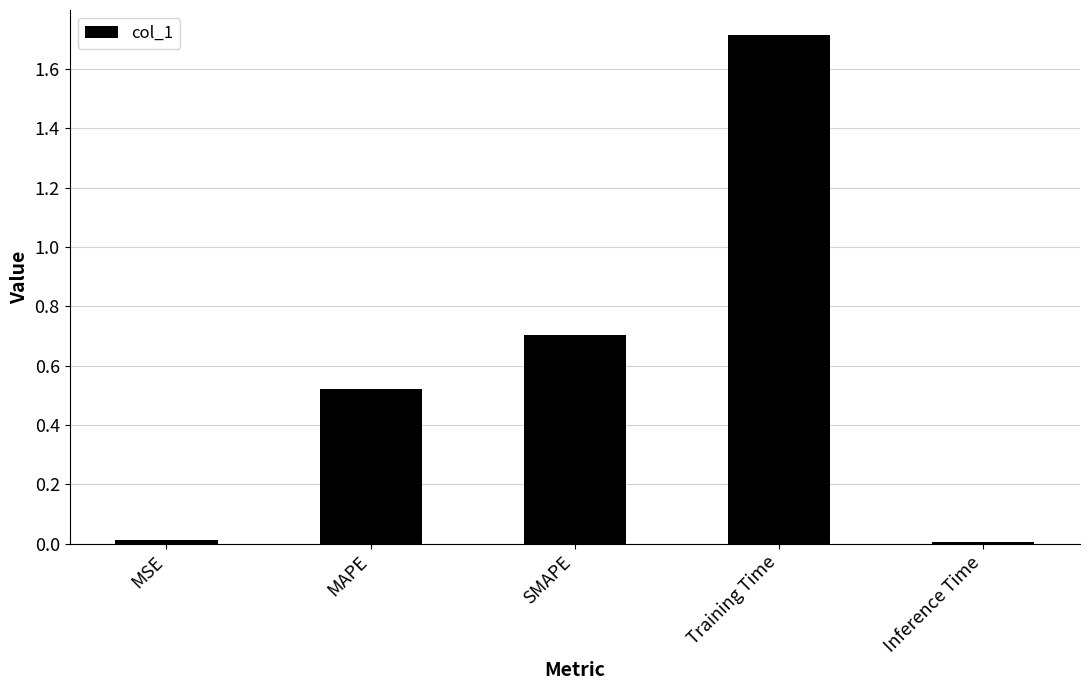

The value at SMAPE is 1.3. True or false?

False